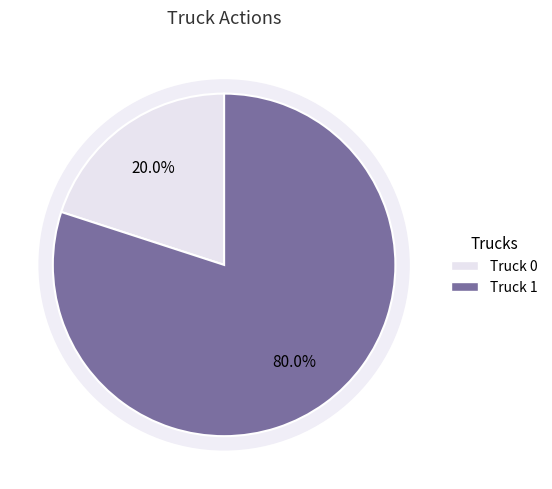

Is it true that Truck 1 is 93% of the pie?

False